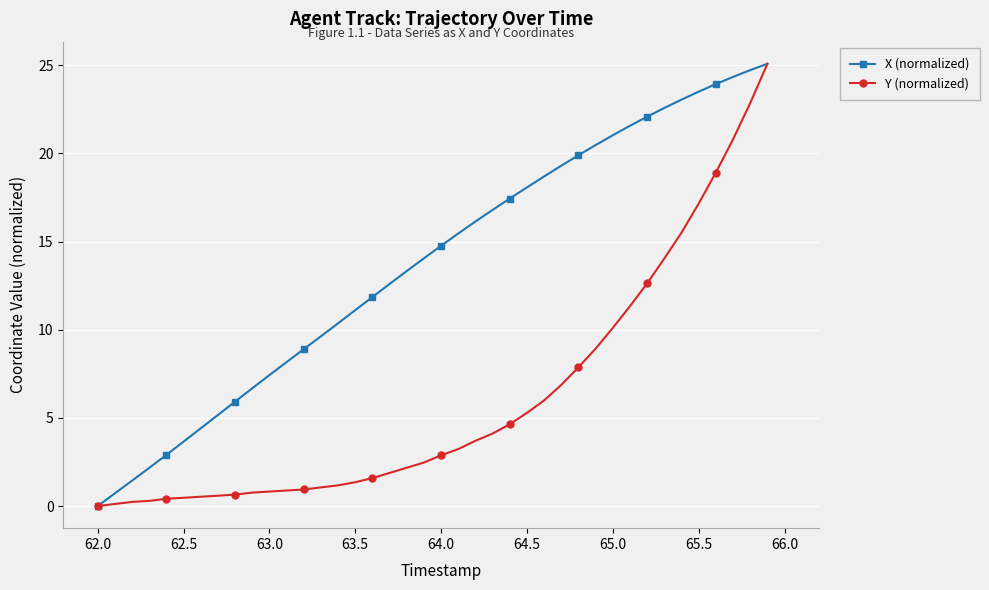

Count the number of data series in this chart.

2